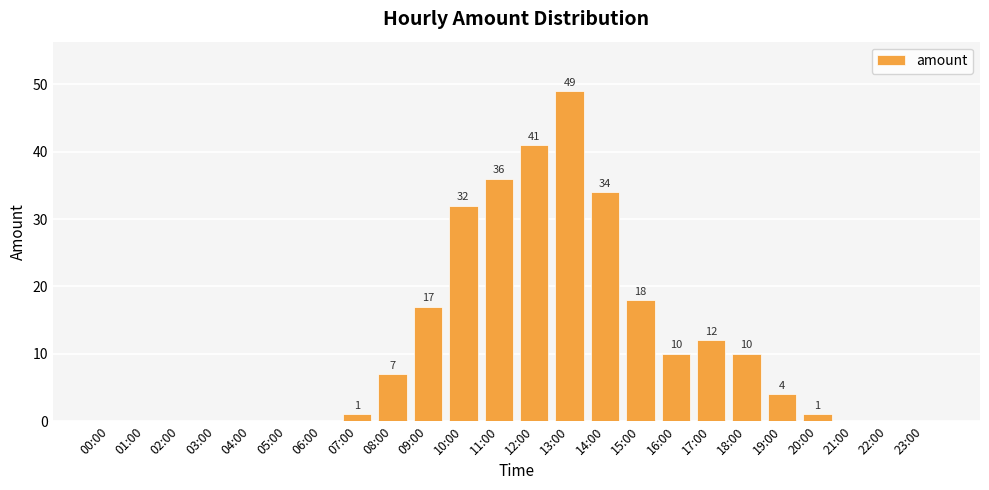

Reading right to left, what are all the values shown in this chart?

0	0	0	1	4	10	12	10	18	34	49	41	36	32	17	7	1	0	0	0	0	0	0	0